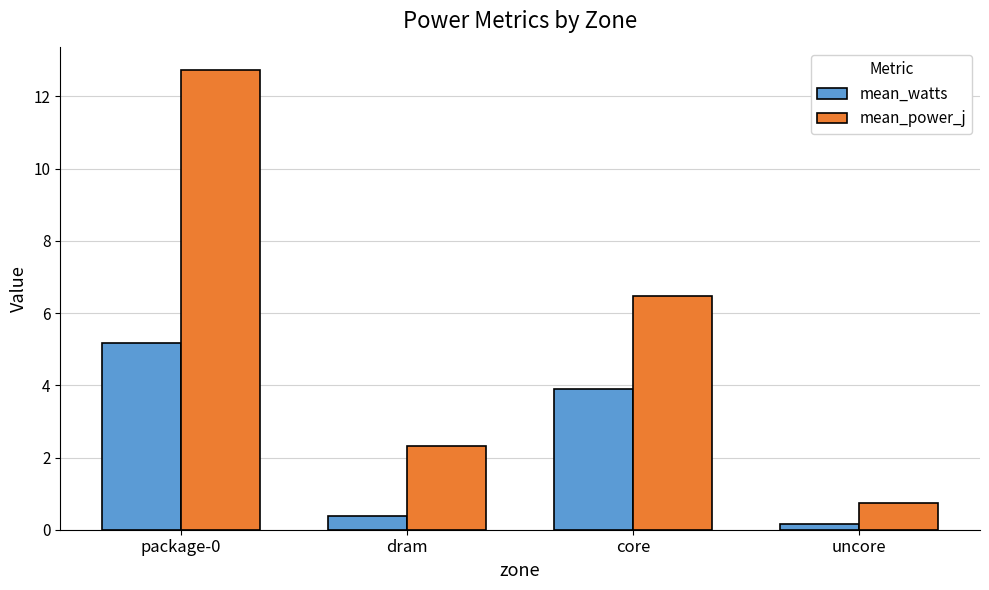

Which series has the widest spread of values?

mean_power_j